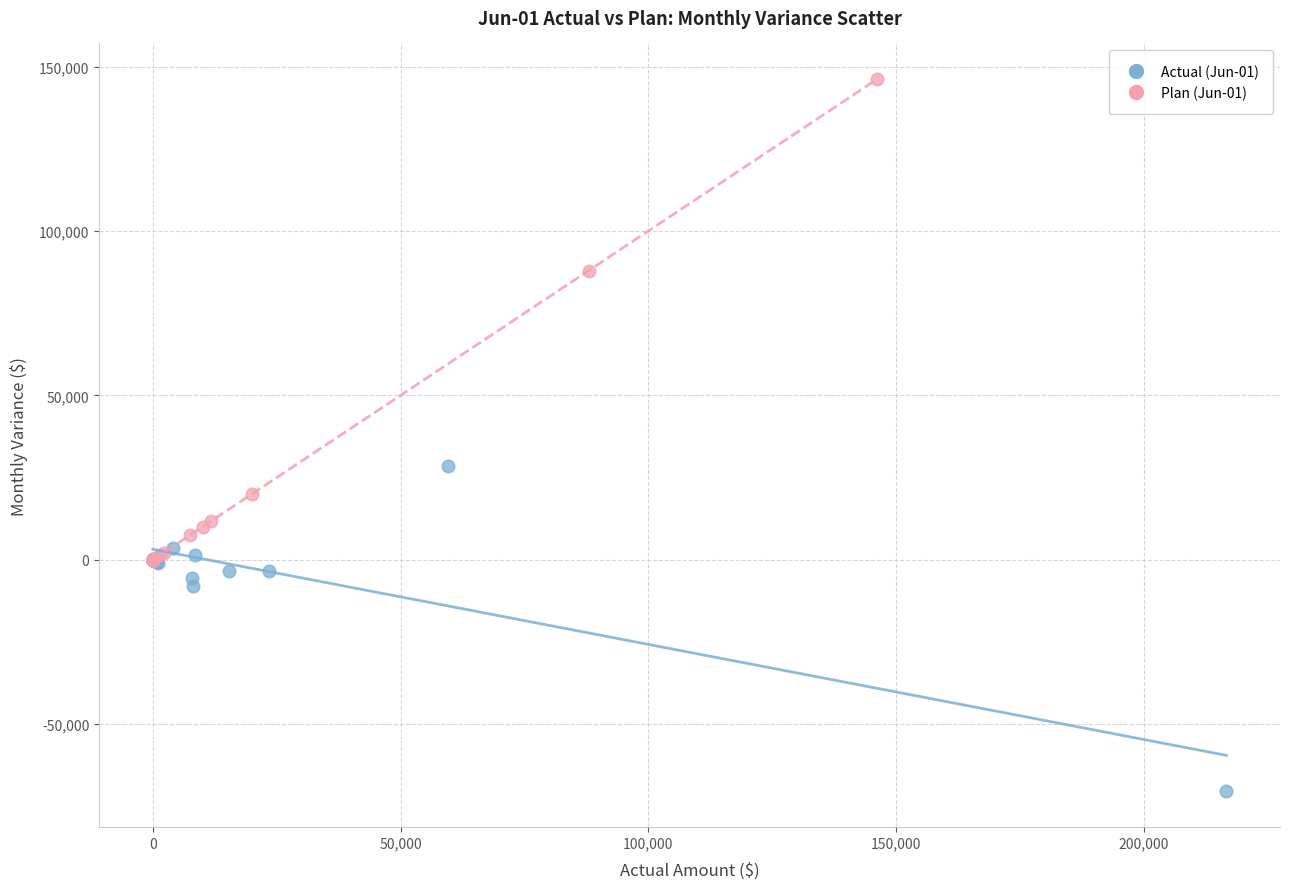

What are all the series names shown in the legend?

Actual (Jun-01), Plan (Jun-01)